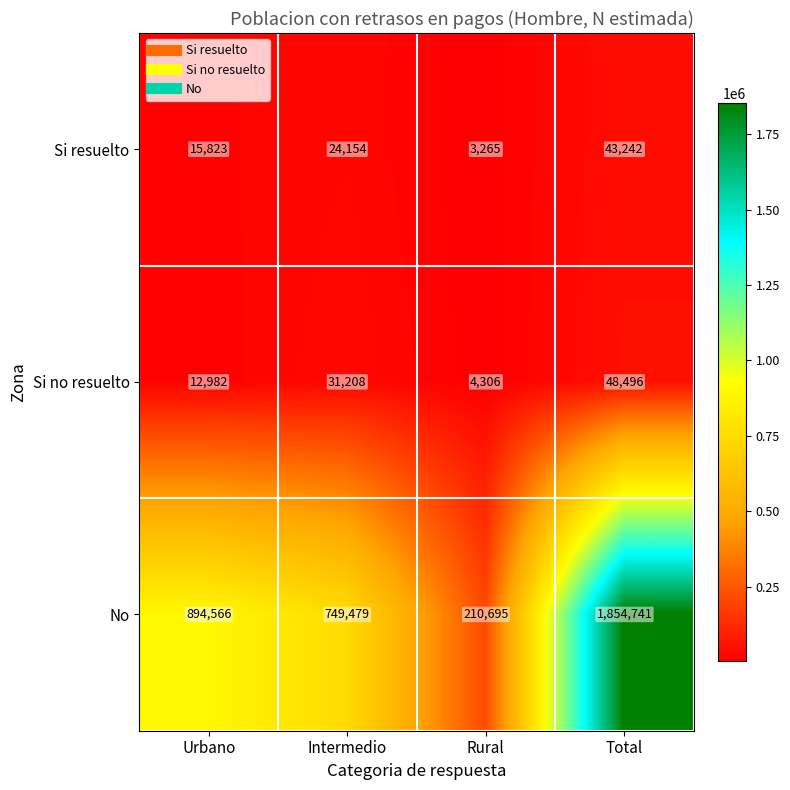

Which category has the lowest value in the Si resuelto series?

Rural